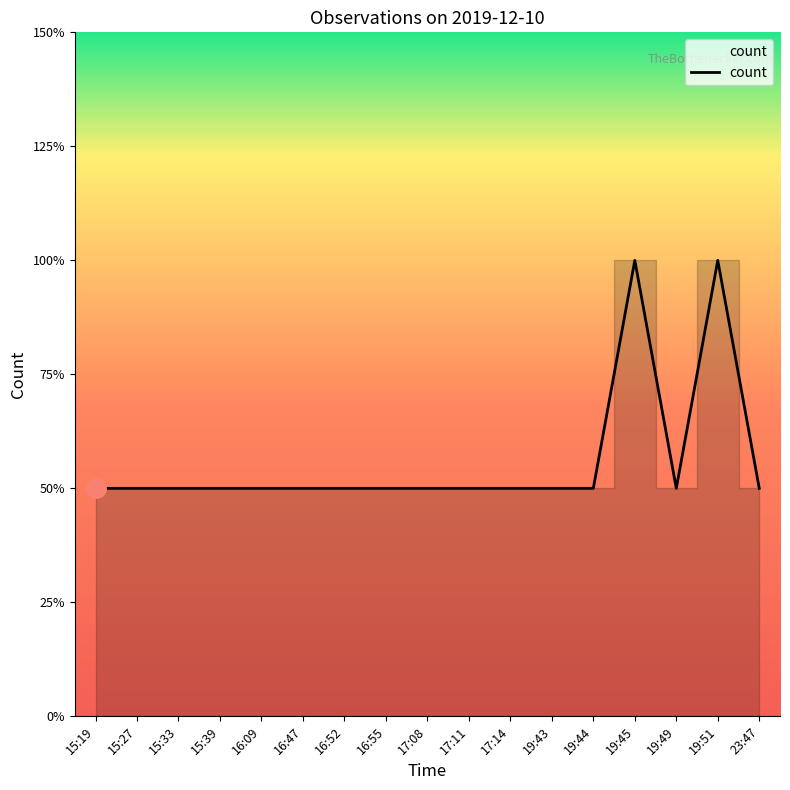

Is this an area chart (filled region under the line)?

Yes